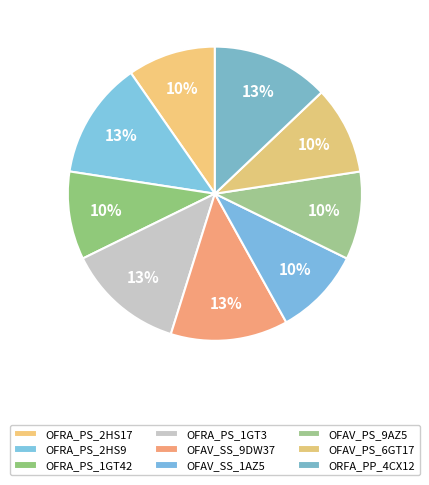

Is OFAV_SS_1AZ5 the majority of the pie?

No